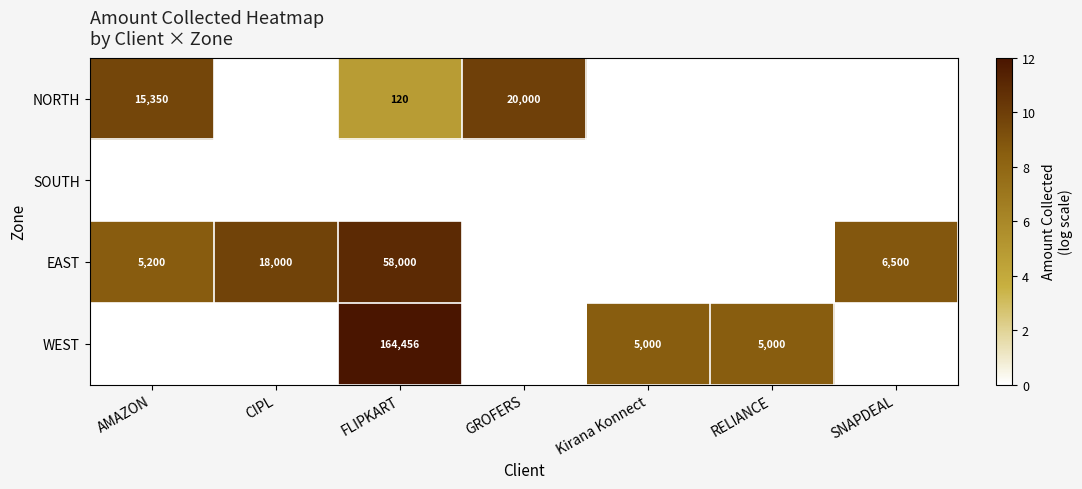

Is the value of EAST at AMAZON greater than the value of NORTH at AMAZON?

No